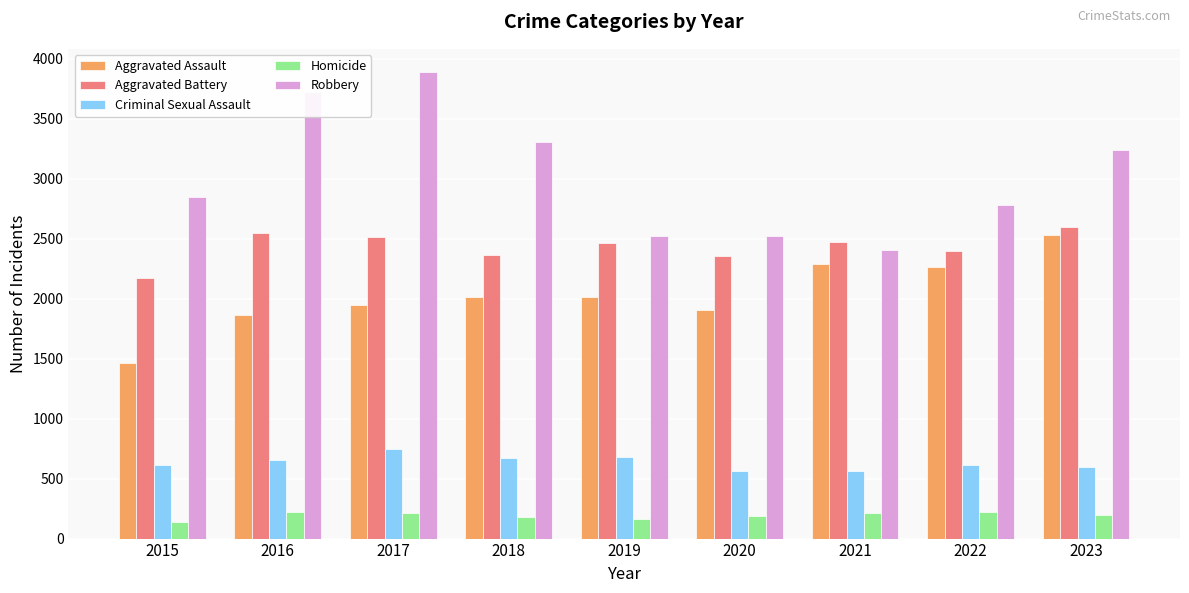

At which label is Robbery closest to 3145?

2023